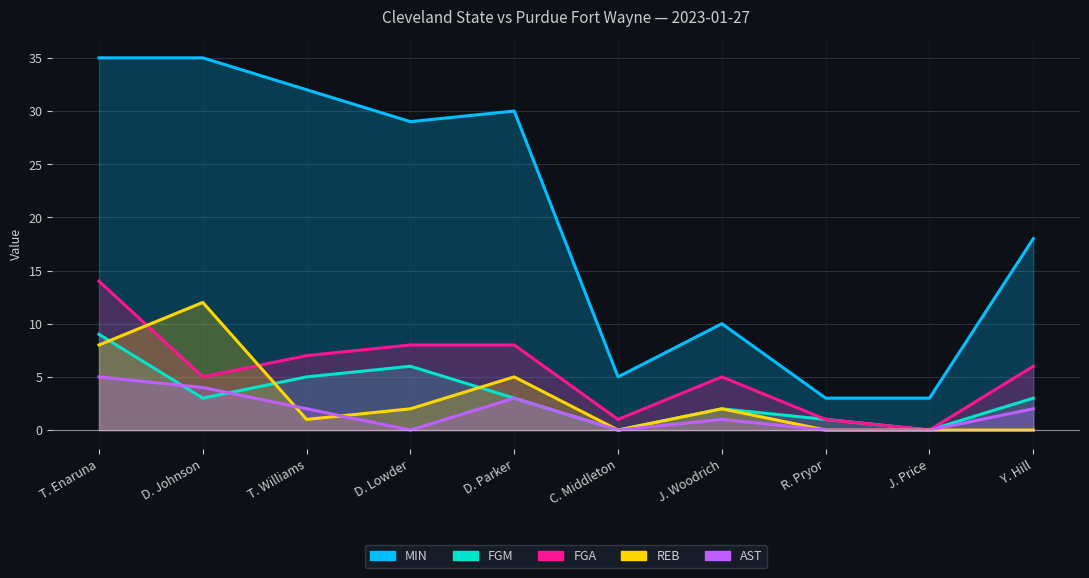

Which label corresponds to the largest value in the chart?

T. Enaruna